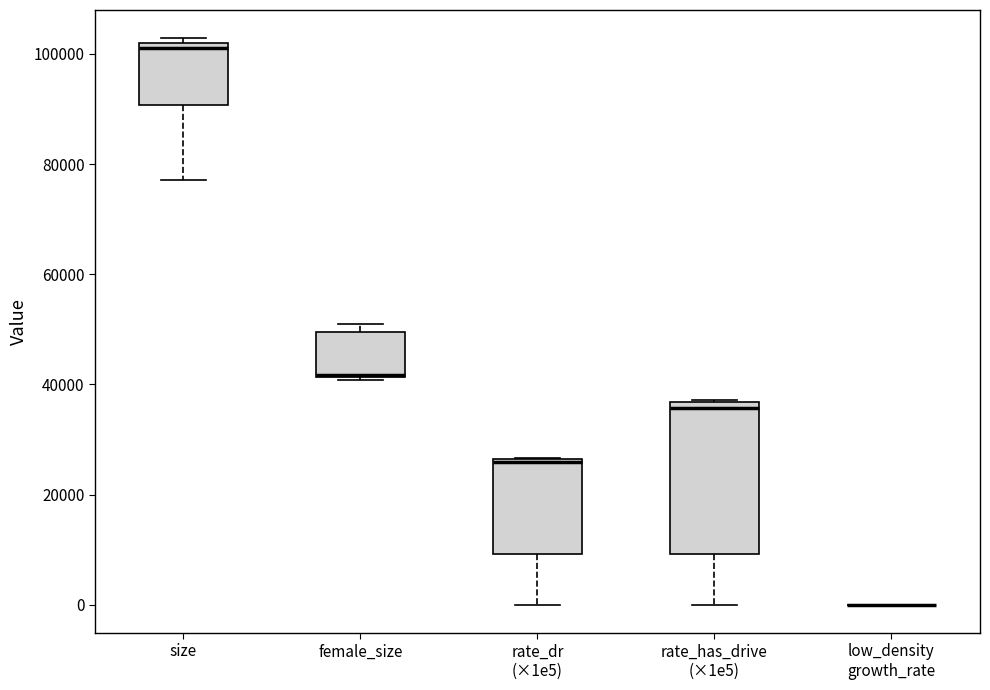

Reading left to right, transcribe this box plot: for each box, give where its median line is, the range the box spans, and where its two whiskers end, as read against the y-axis. The values are not printed on the chart, so give them approximately, as read against the axis.

size: median 102000 (just below the box's upper edge), box 90000 to 102000, whiskers 78000 to 102000 (just above the box's upper edge)
female_size: median 42000 (drawn on the box's lower edge), box 42000 to 50000, whiskers 40000 to 50000 (just above the box's upper edge)
rate_dr (×1e5): median 26000, box 10000 to 26000, whiskers 0 to 26000
rate_has_drive (×1e5): median 36000 (just below the box's upper edge), box 10000 to 36000, whiskers 0 to 38000
low_density growth_rate: box collapsed to a line at 0, whiskers 0 to 0